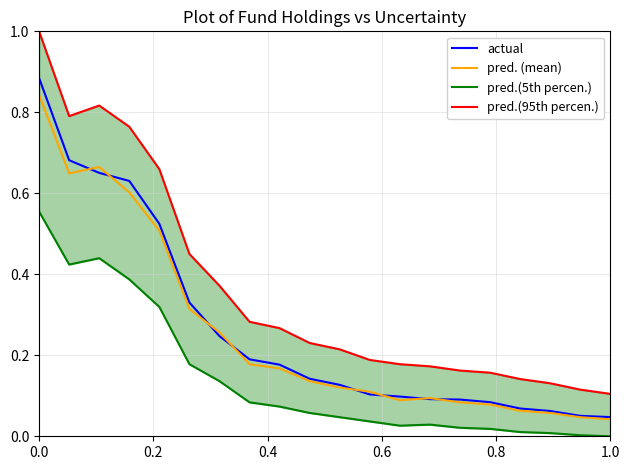

List the series in order of their peak value, highest first.

pred.(95th percen.), actual, pred. (mean), pred.(5th percen.)